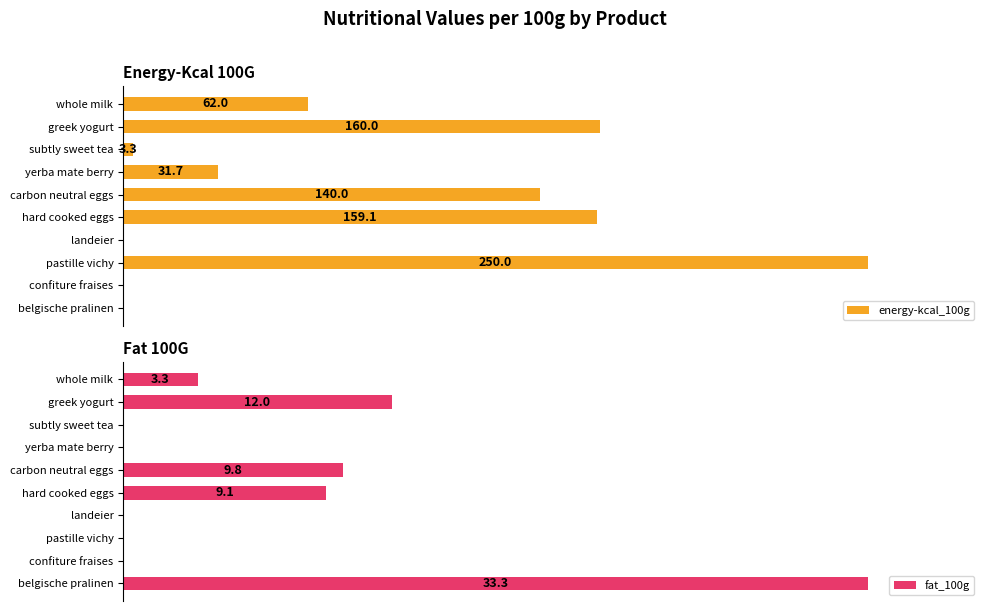

Does the chart contain stacked bars?

No